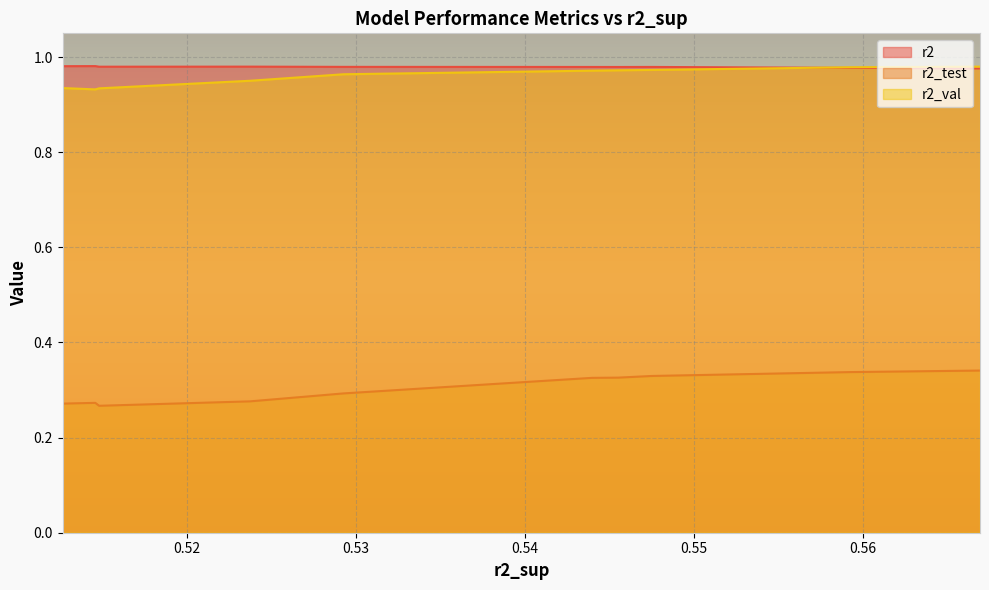

What is the approximate value of r2_test at model_4_44_4?

0.3